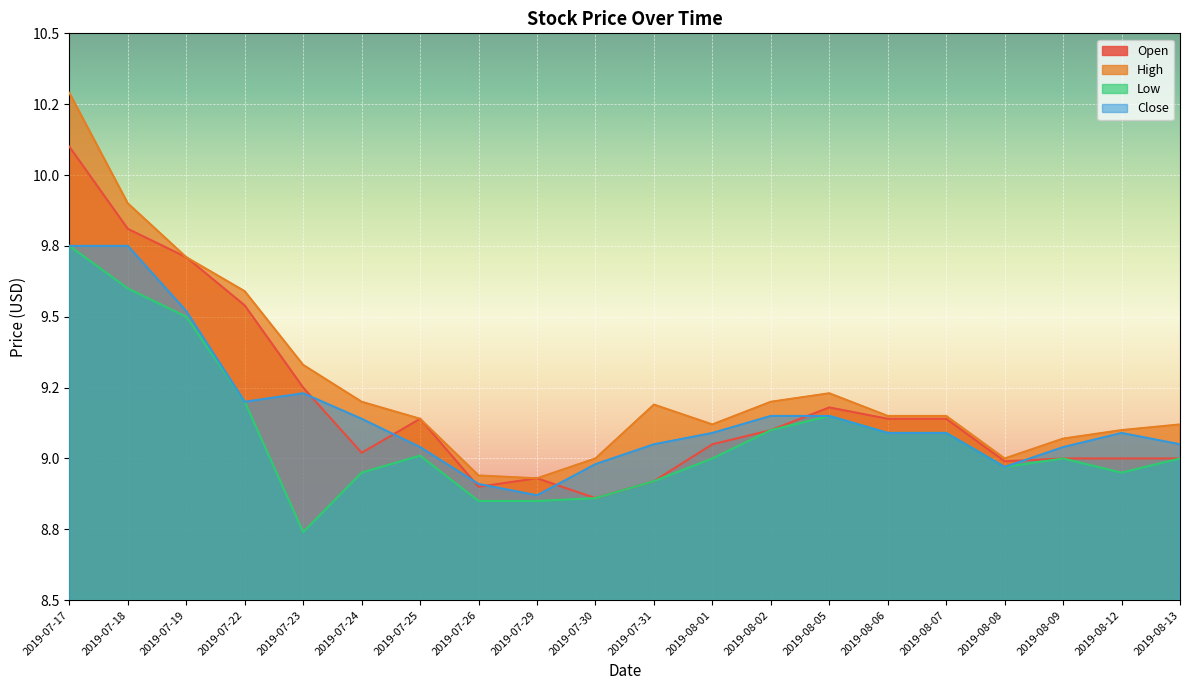

How many data points does each series have?

20